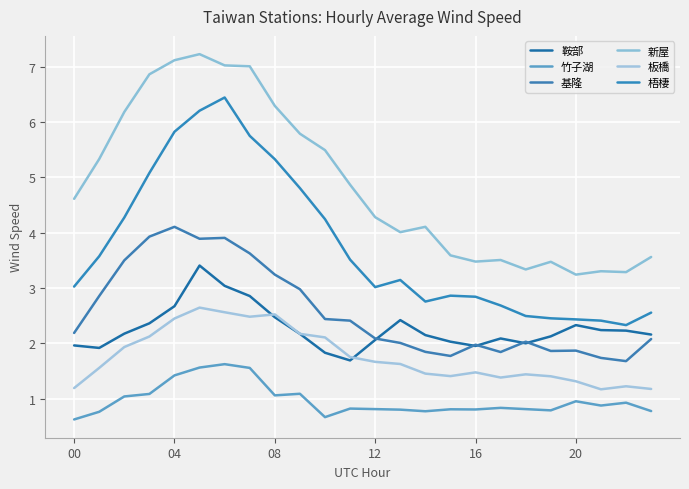

What is the value of the 鞍部 point at the 6th from the left?

3.4